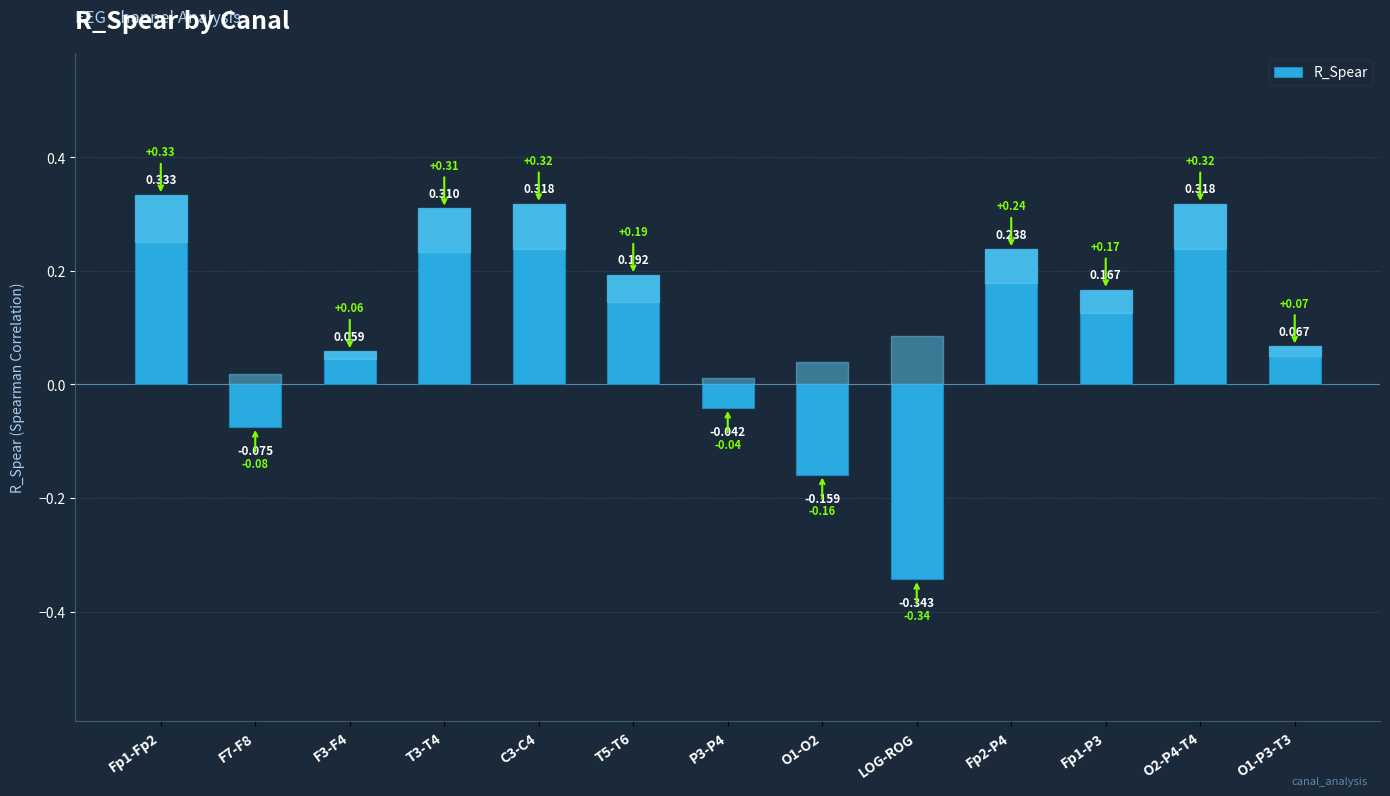

Which label corresponds to the smallest value in the chart?

LOG-ROG